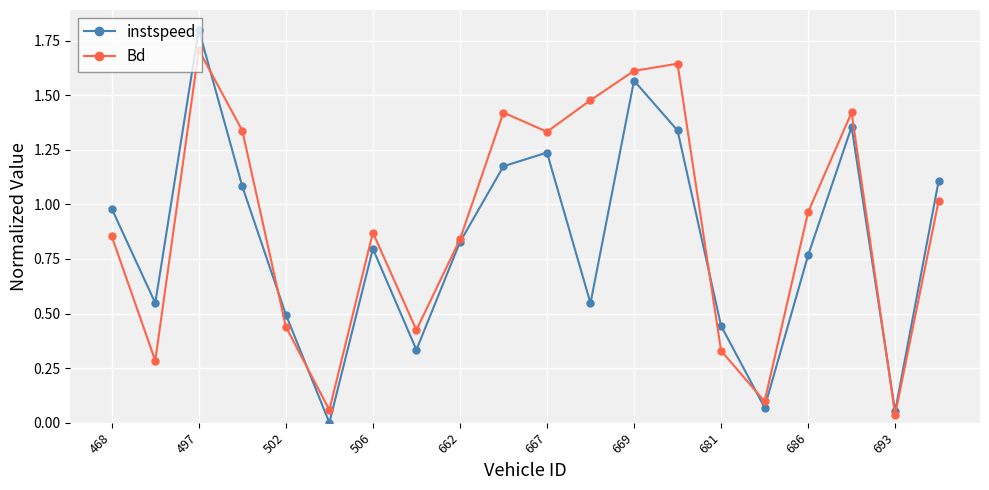

Which series has the largest range (max minus min)?

instspeed